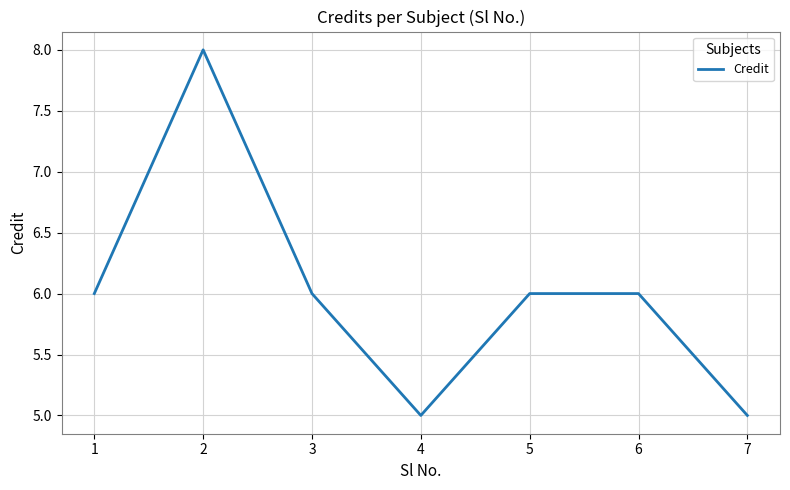

True or false: the data shows 5 at 7.

True